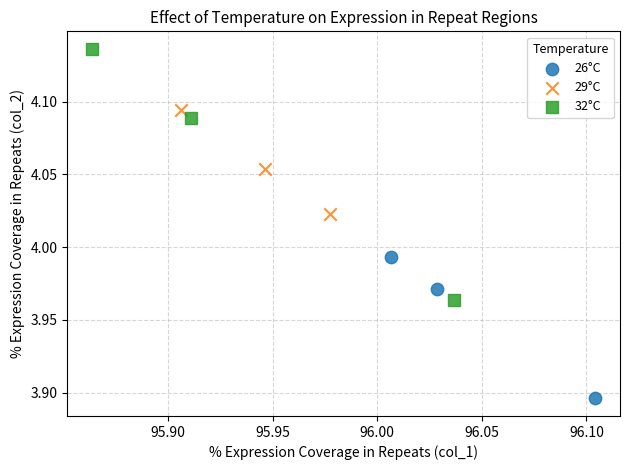

Which series contains the lowest Y value?

26°C